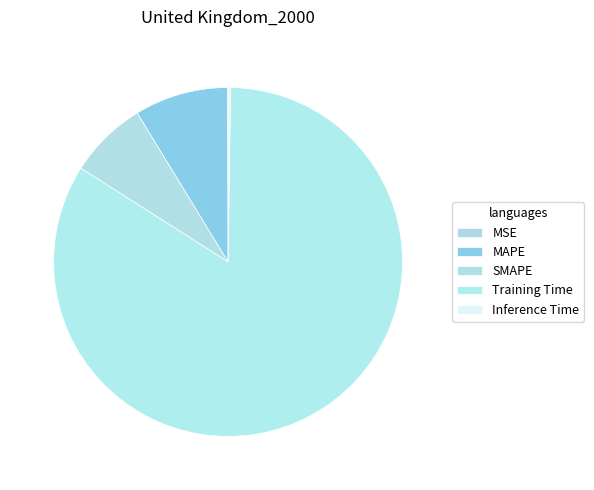

Which category has the smallest portion of the pie?

MSE